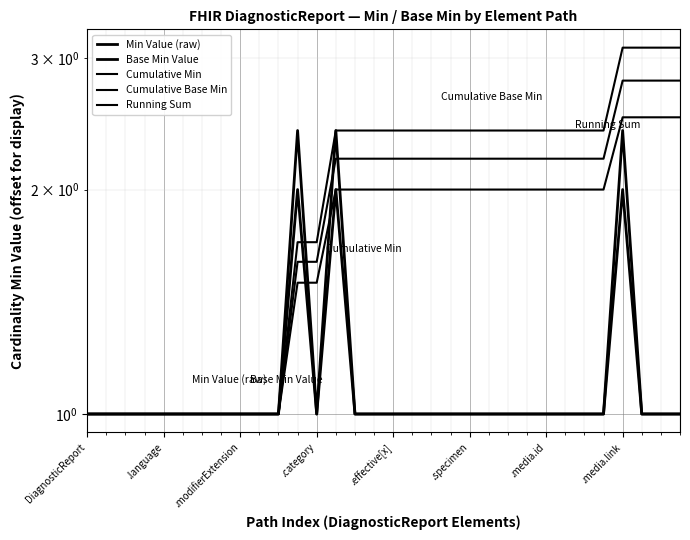

How many categories are shown in the chart?

32